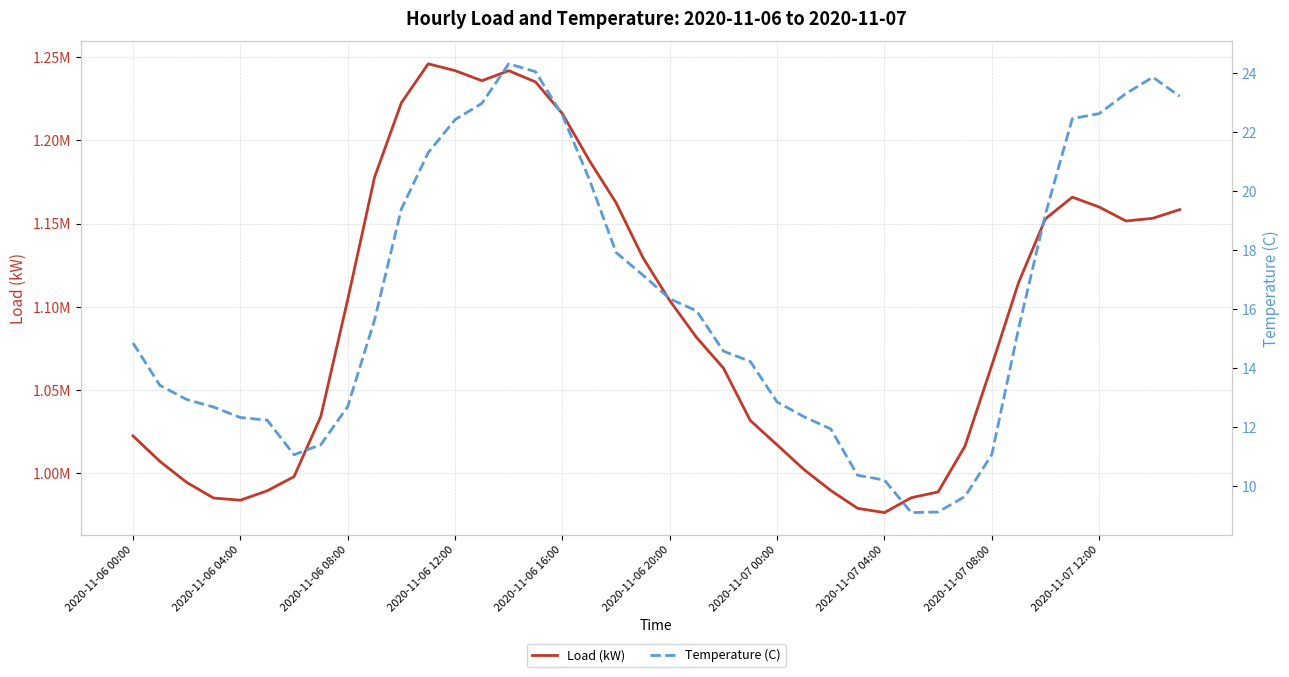

What is the approximate value of Temperature (C) at 38?

23.9